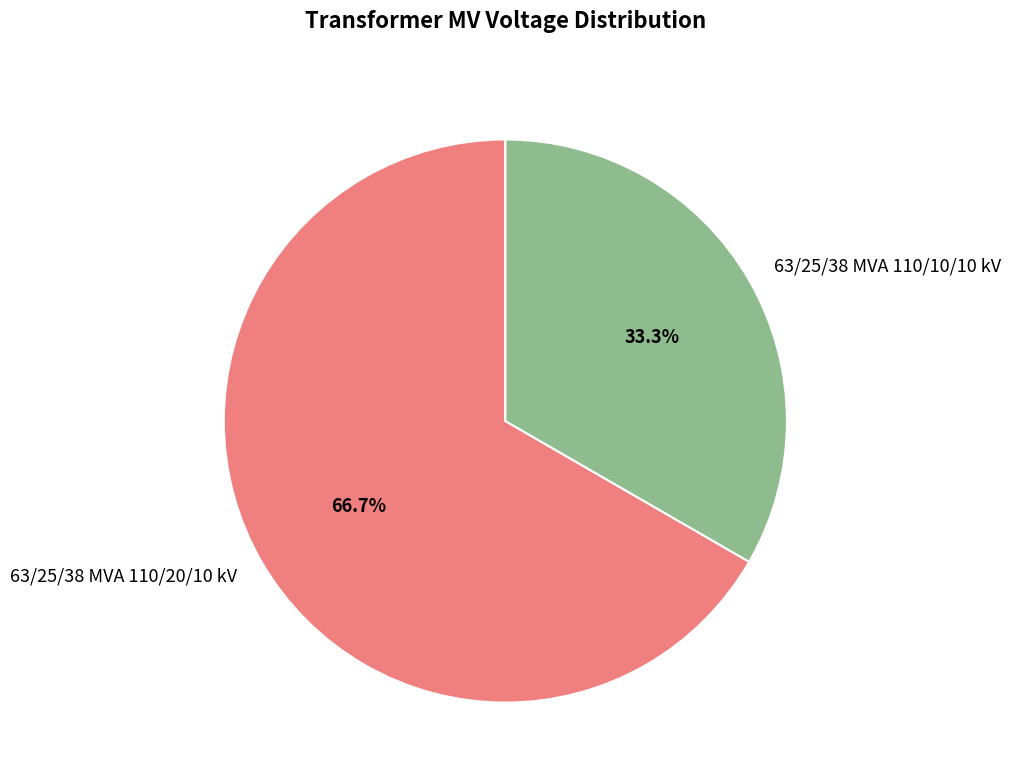

What is the ratio of the value at 63/25/38 MVA 110/10/10 kV to the value at 63/25/38 MVA 110/20/10 kV?

0.5